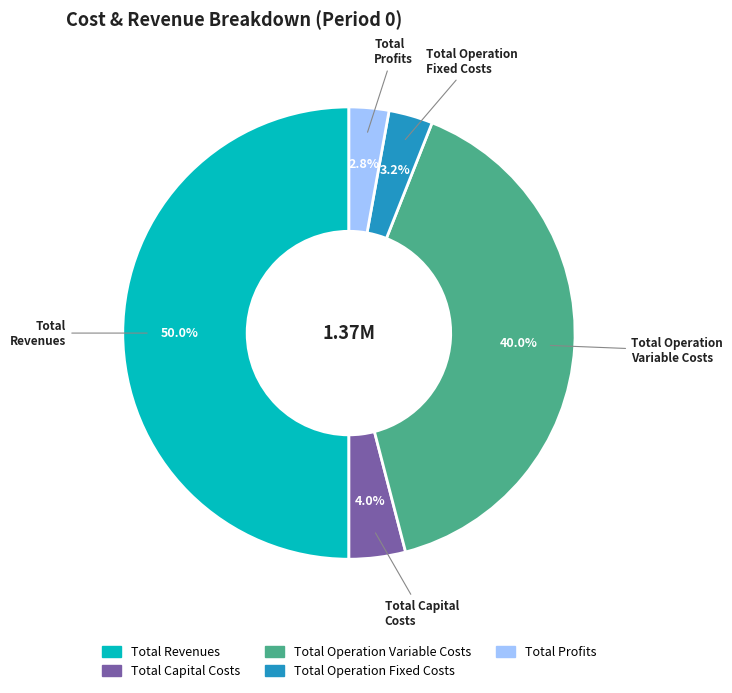

Does Total Operation Variable Costs account for over 50% of the chart?

No